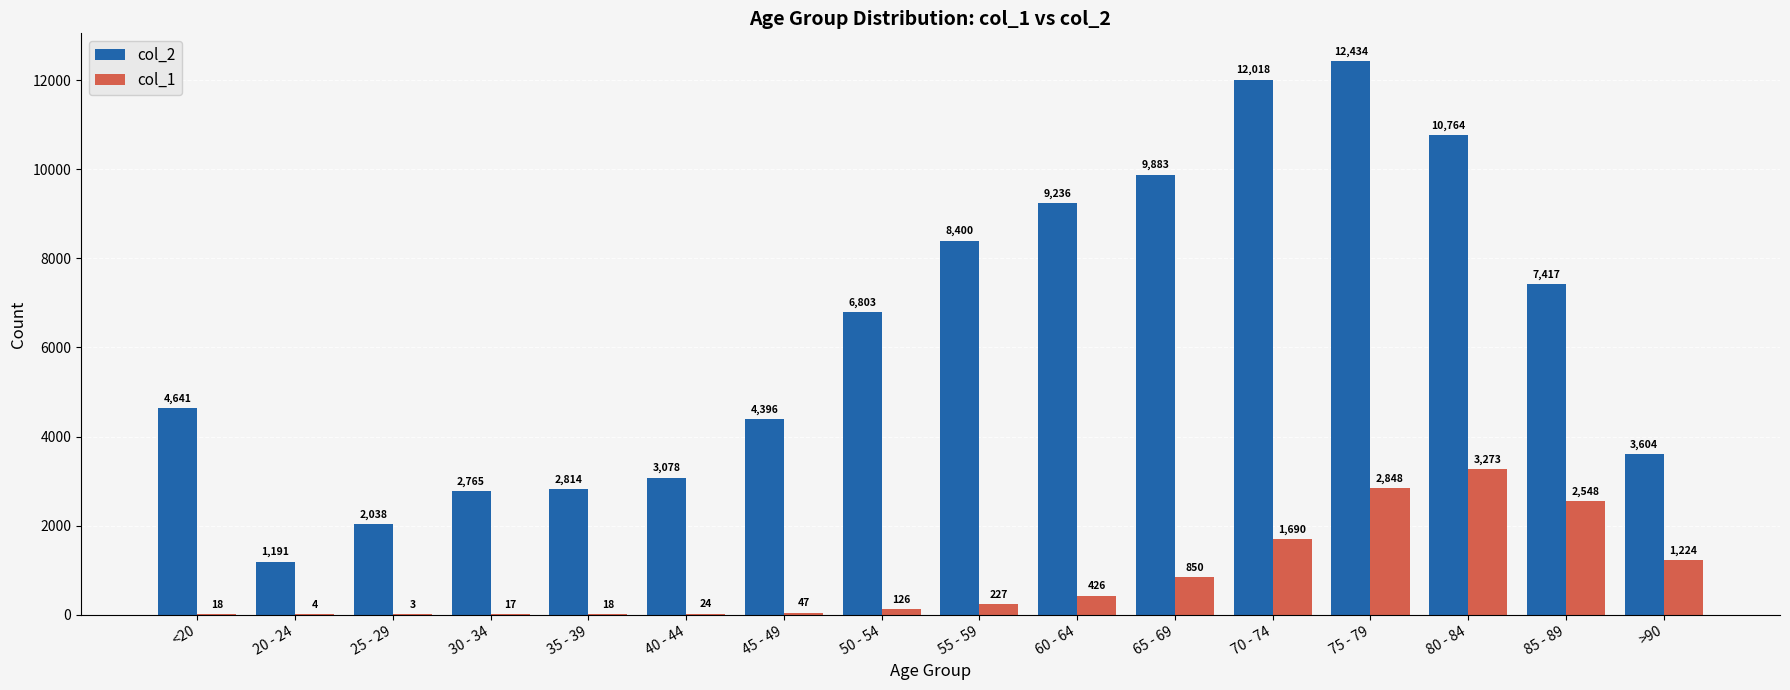

Which series changed the most between 35 - 39 and 80 - 84?

col_2